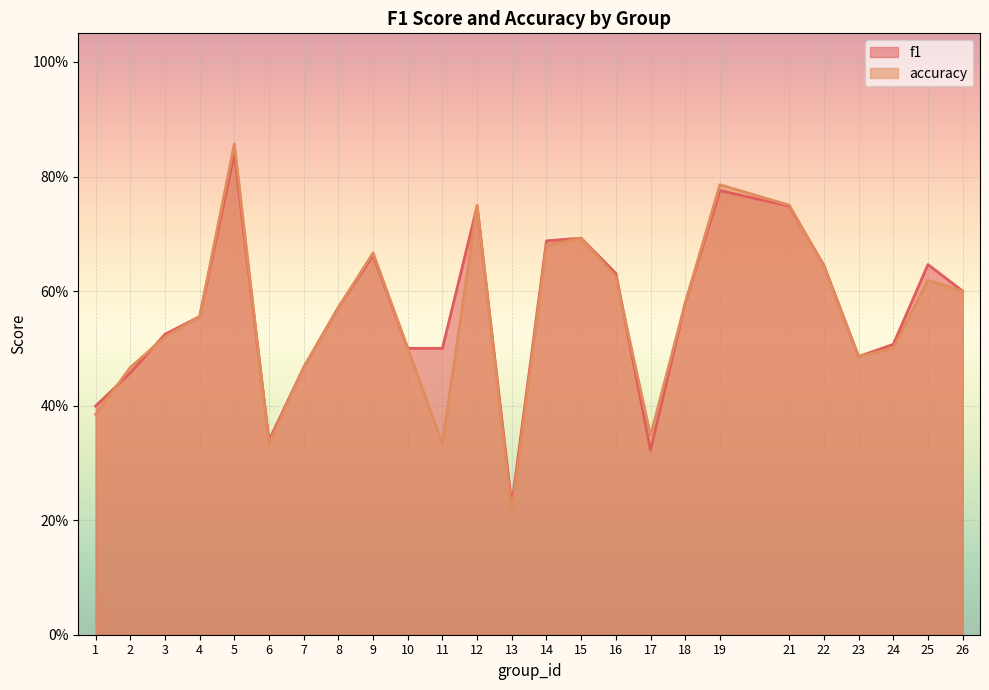

At which label does f1 reach its peak?

5